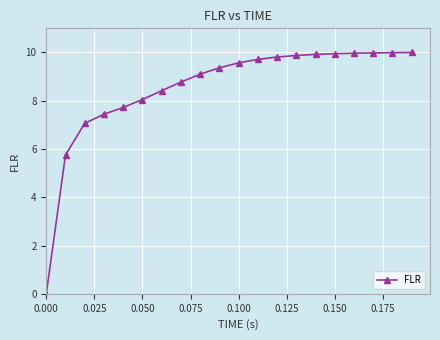

What is the value of the 6th point from the left?

8.1